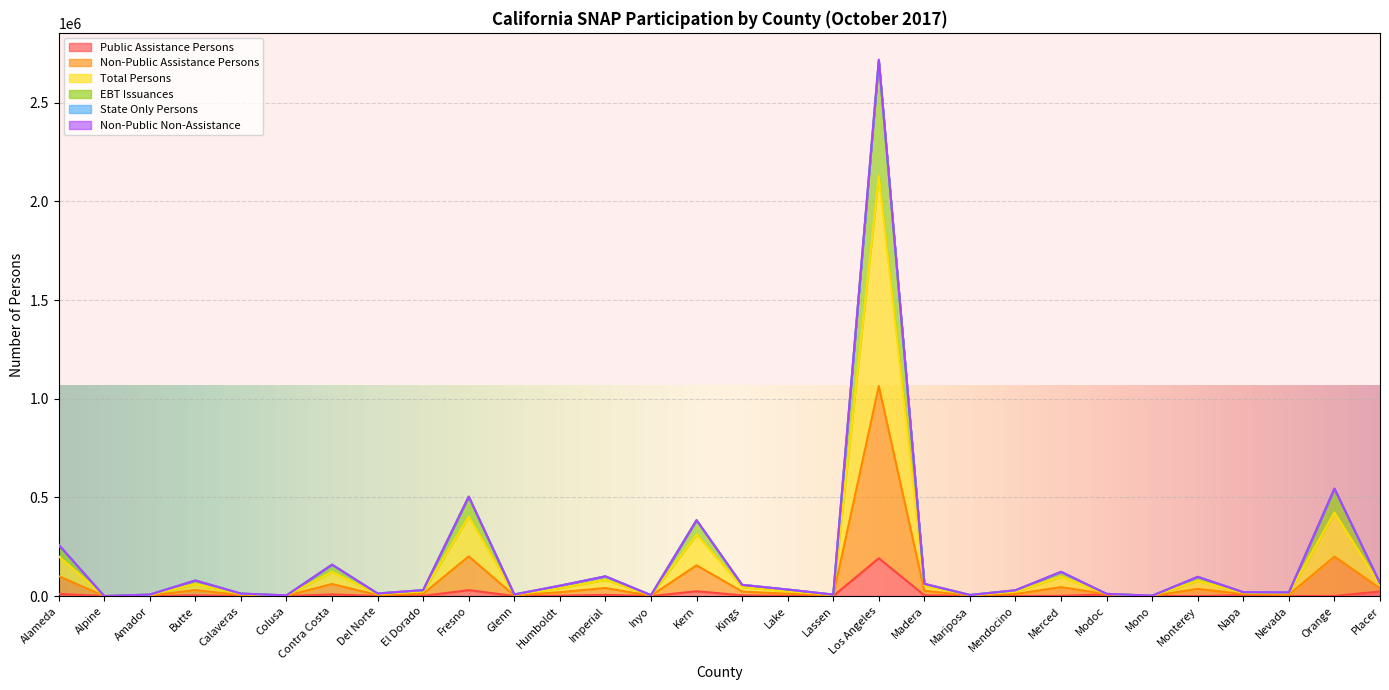

What position from the right is Colusa?

25